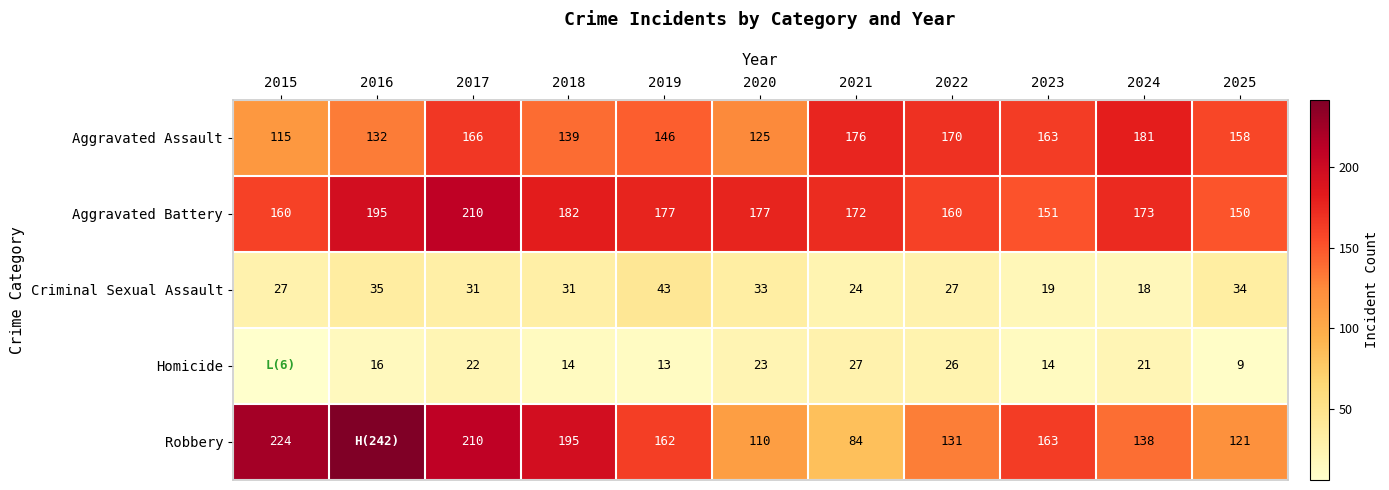

What is the difference between the Criminal Sexual Assault values at 2023 and 2021?

5